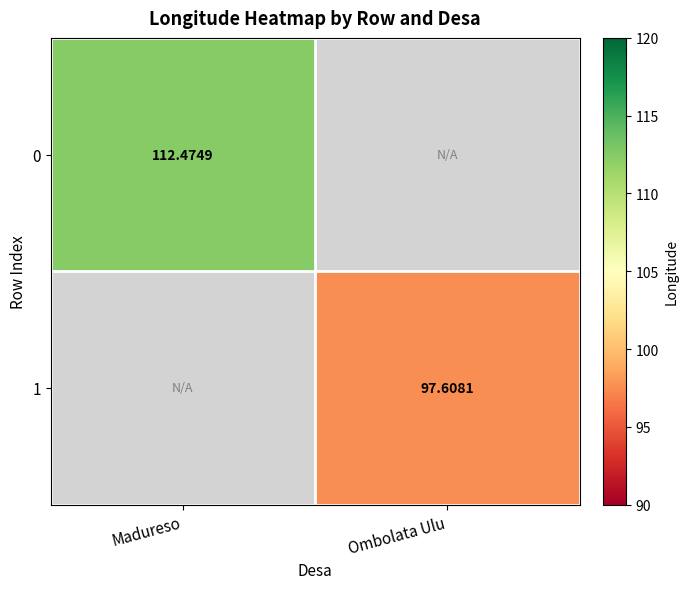

Rank the categories by 0 value from highest to lowest.

Madureso, Ombolata Ulu